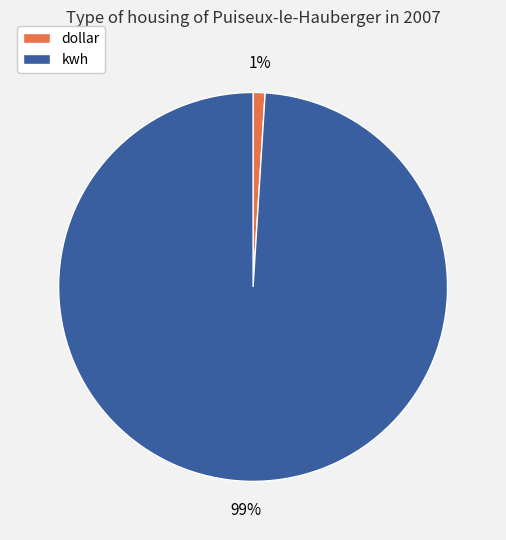

Do kwh and dollar together represent more than half of the pie?

Yes